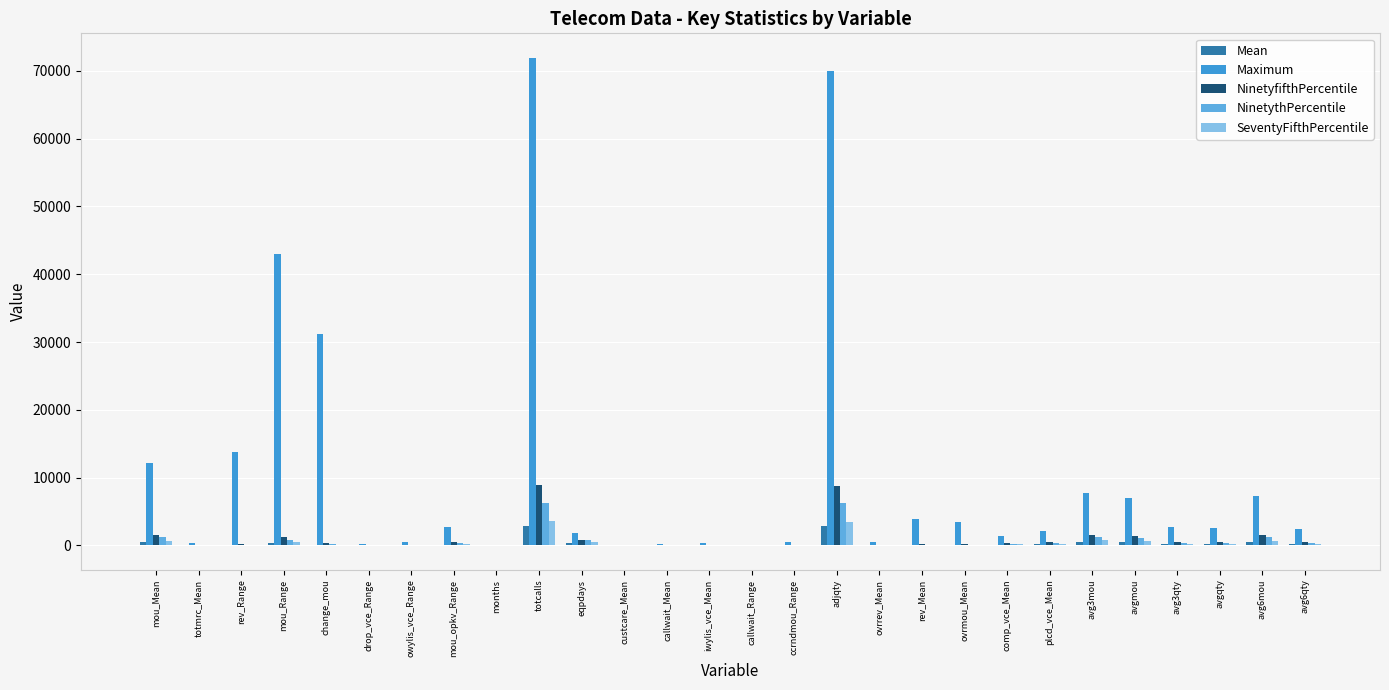

What is the sum of all Maximum values?

289928